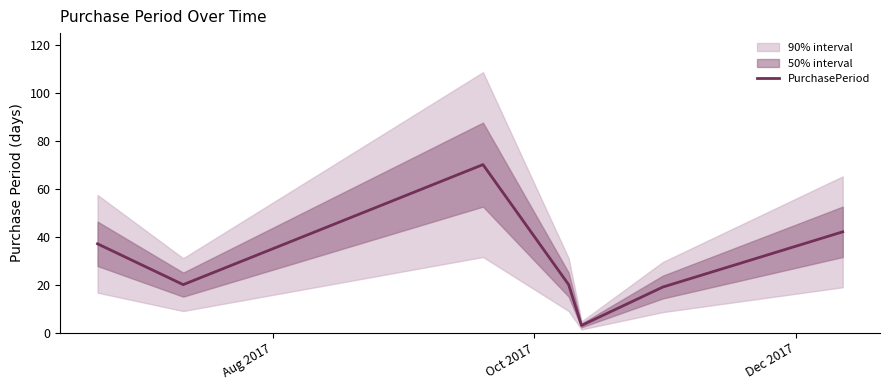

What is the minimum value for PurchasePeriod?

3